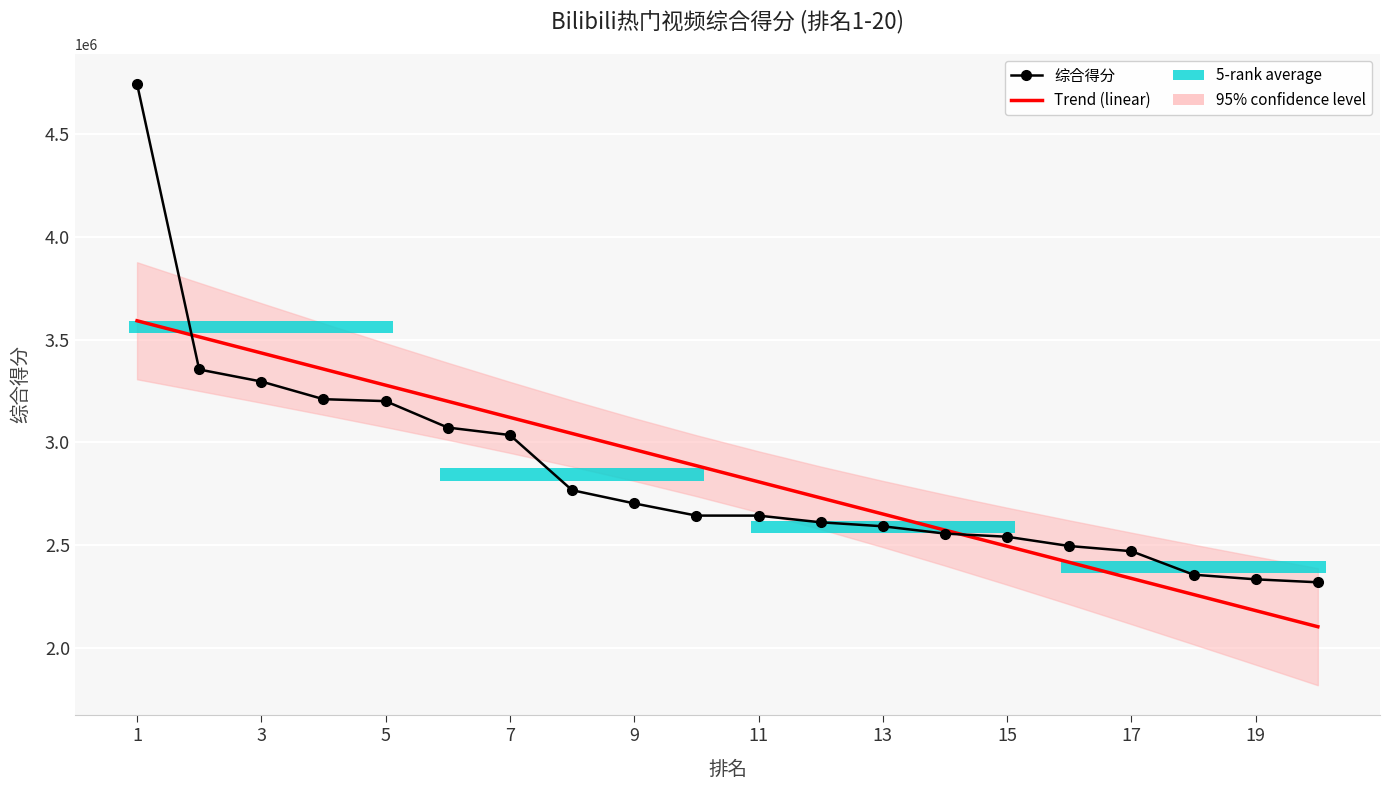

Reading right to left, list all the values displayed in this chart.

Trend (linear): 2105039.9	2183252.2	2261464.5	2339676.7	2417889.0	2496101.3	2574313.6	2652525.9	2730738.1	2808950.4	2887162.7	2965375.0	3043587.2	3121799.5	3200011.8	3278224.1	3356436.4	3434648.6	3512860.9	3591073.2
综合得分: 2320837.0	2335232.0	2357722.0	2471860.0	2497058.0	2542051.0	2557404.0	2592927.0	2612225.0	2644675.0	2644784.0	2703999.0	2768212.0	3036104.0	3072419.0	3200746.0	3210229.0	3295981.0	3354397.0	4742269.0